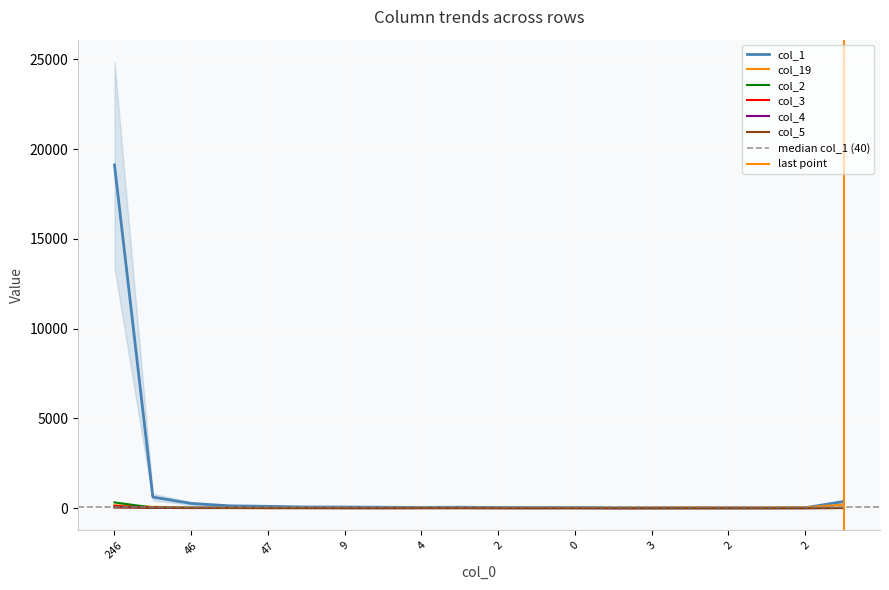

What are all the series names shown in the legend?

col_1, col_19, col_2, col_3, col_4, col_5